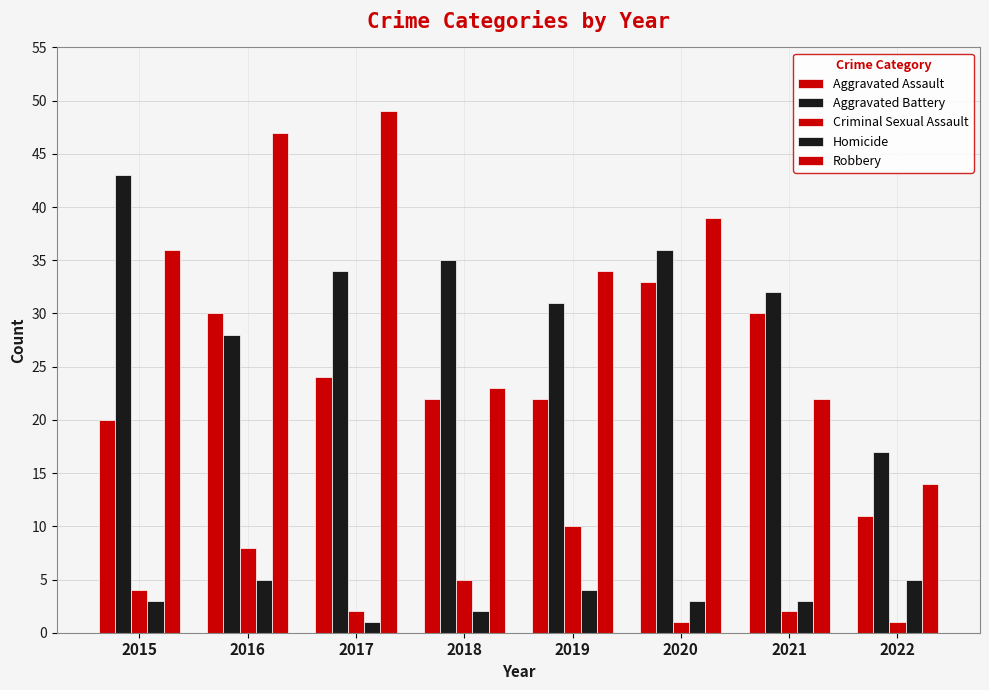

What is the difference between the maximum and minimum values in the Robbery series?

35